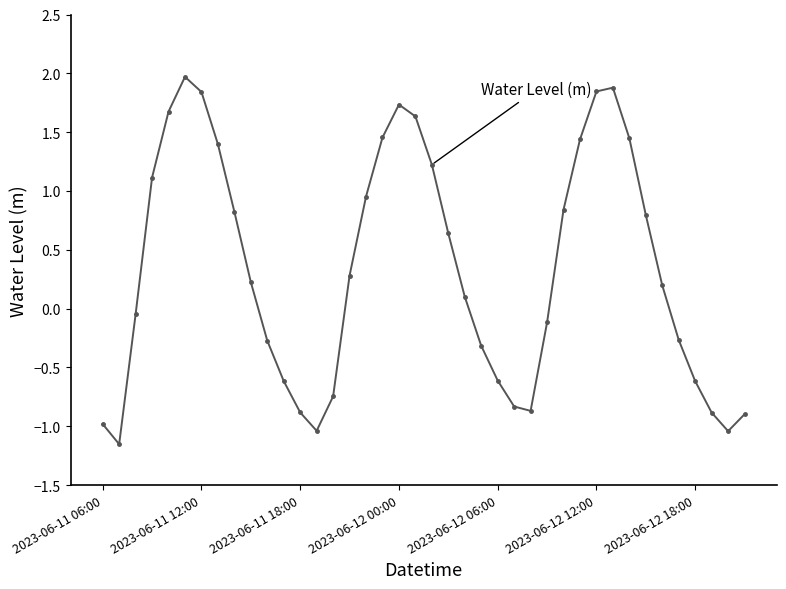

How many points are lower than both their immediate neighbors (excluding endpoints)?

4